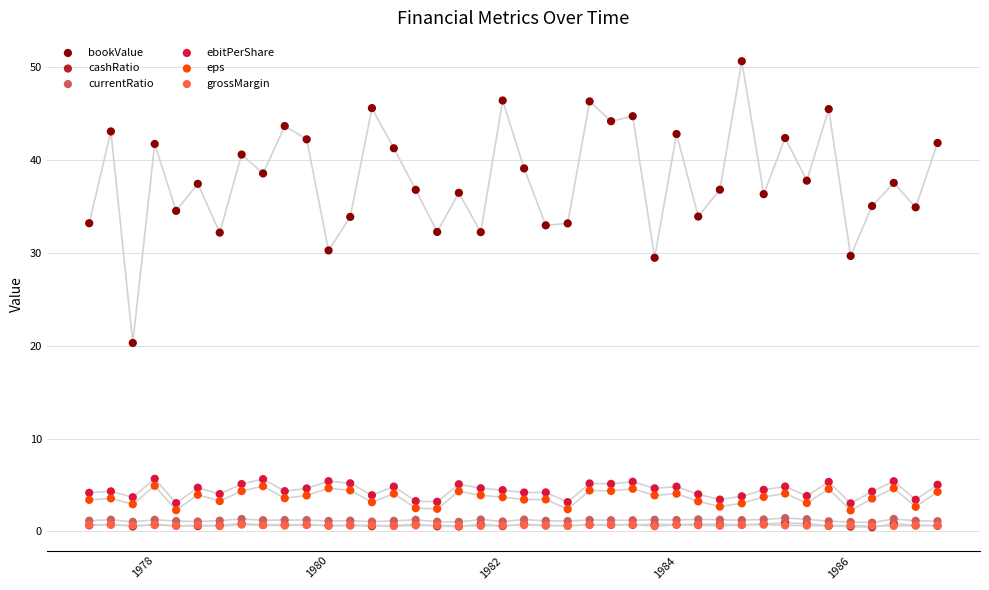

What are all the series names shown in the legend?

bookValue, cashRatio, currentRatio, ebitPerShare, eps, grossMargin